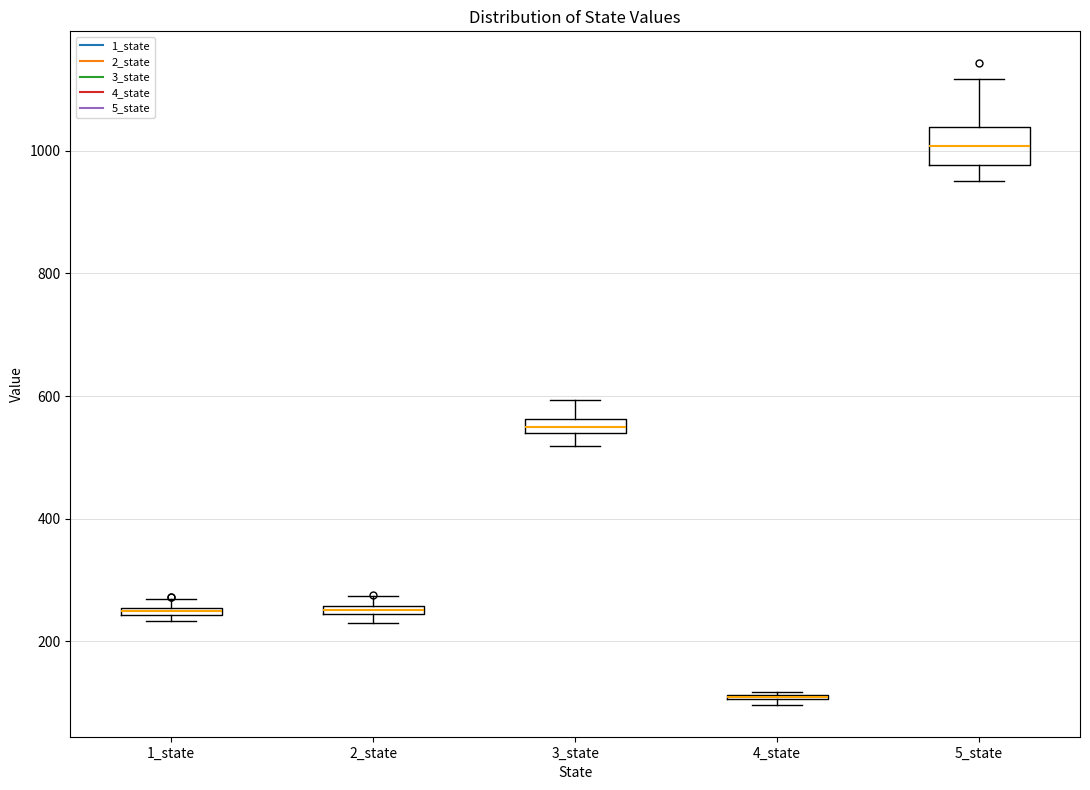

Comparing the boxes themselves (not the whiskers), which one is the tallest?

5_state